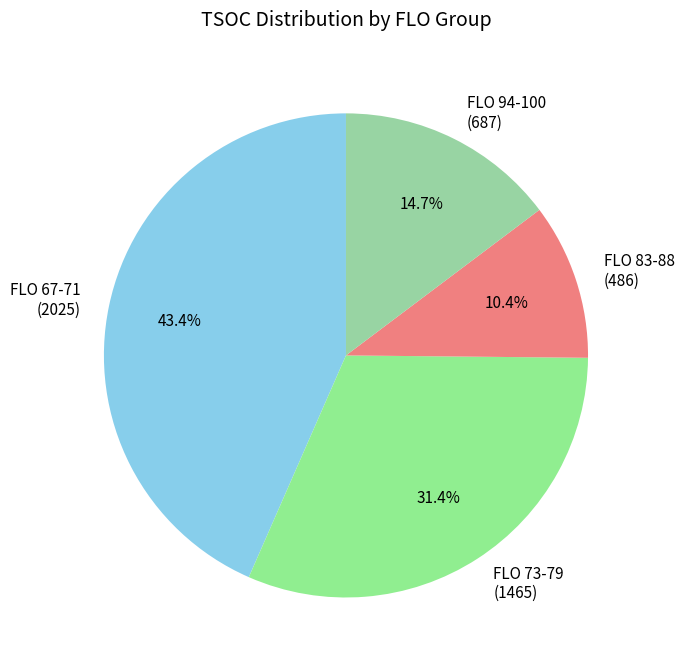

How many segments does this pie chart have?

4